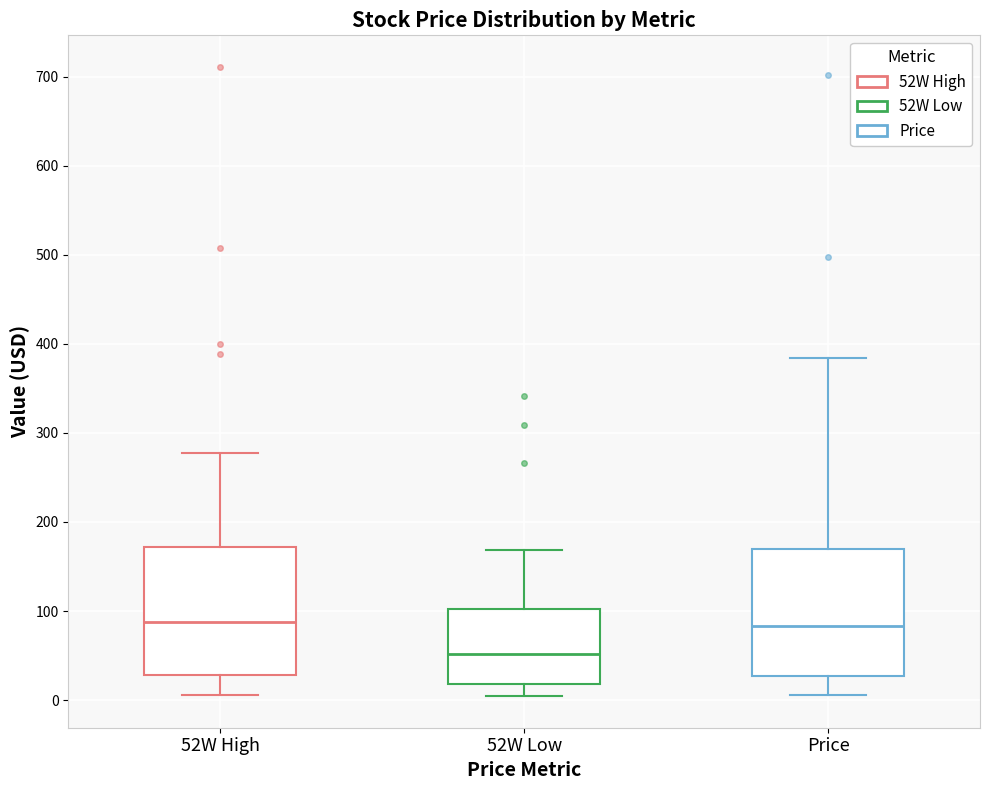

Which box's median line is the lowest?

52W Low